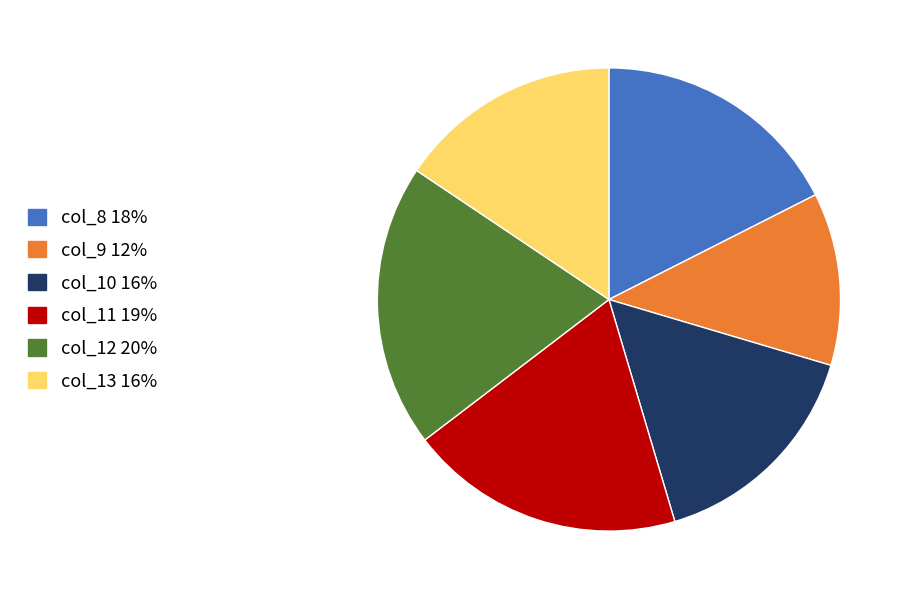

Is there any slice that represents more than half of the pie?

No